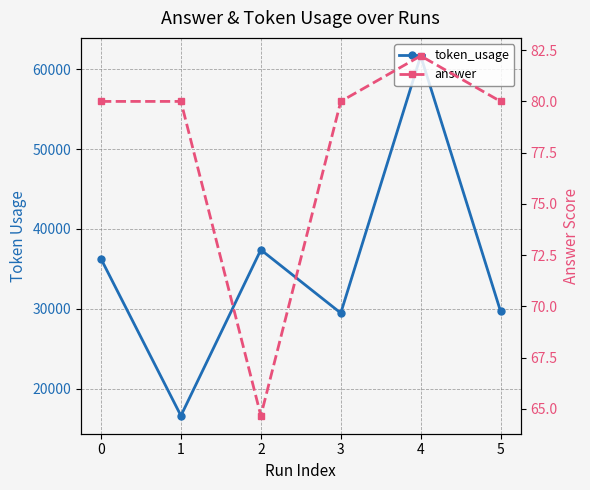

What is the total value across all series at 5?

29733.0